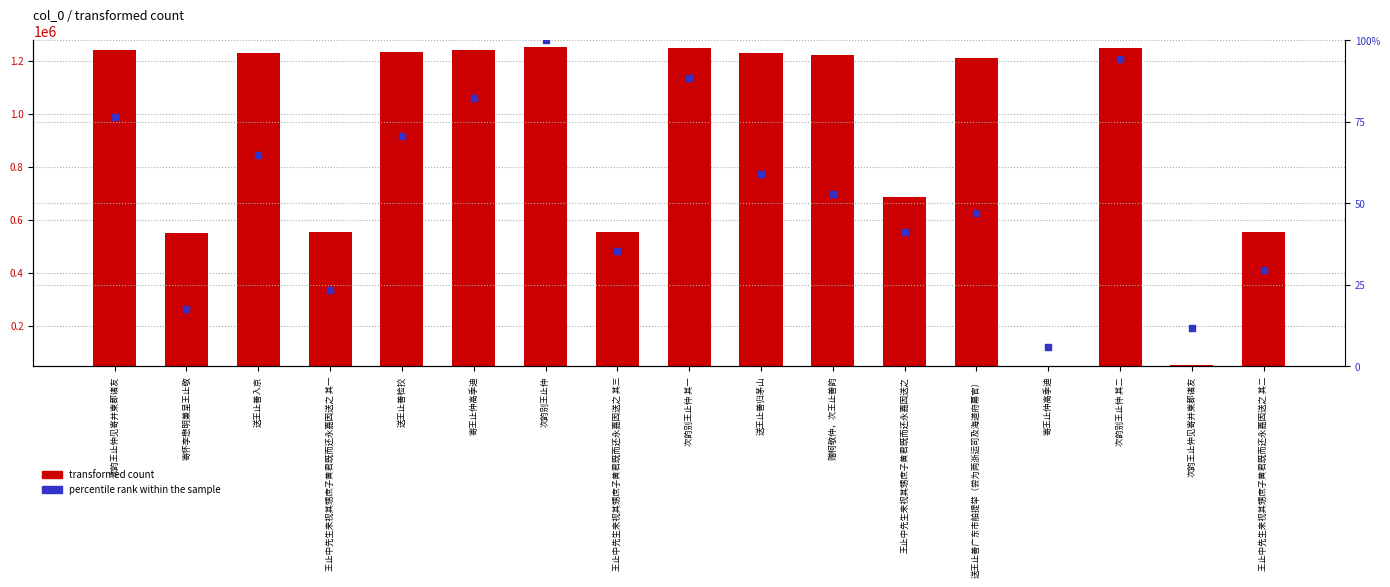

At which category is the sum across all series the highest?

次韵别王止仲